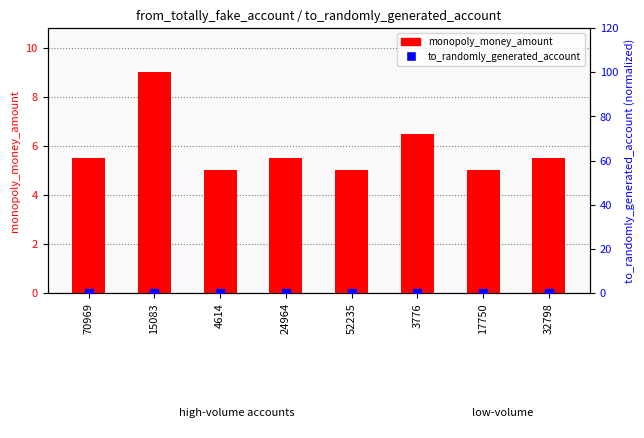

Which series reaches the minimum Y coordinate?

to_randomly_generated_account